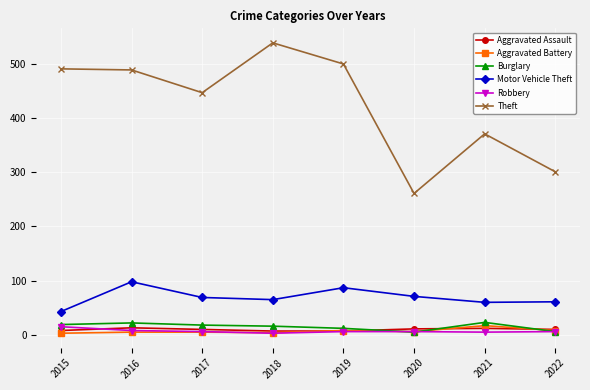

Which series has the largest total across all categories?

Theft